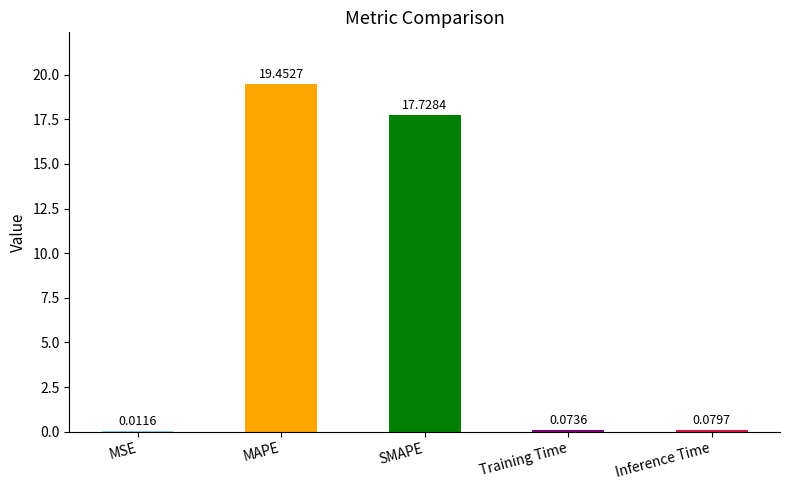

Count the number of data series in this chart.

1